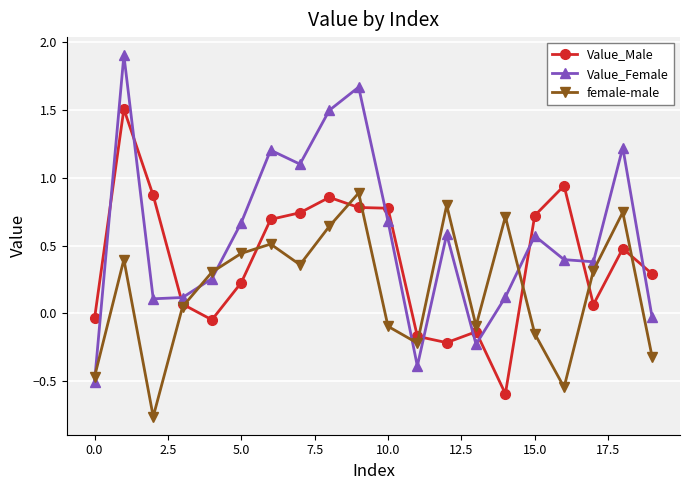

Which series has the largest total across all categories?

Value_Female